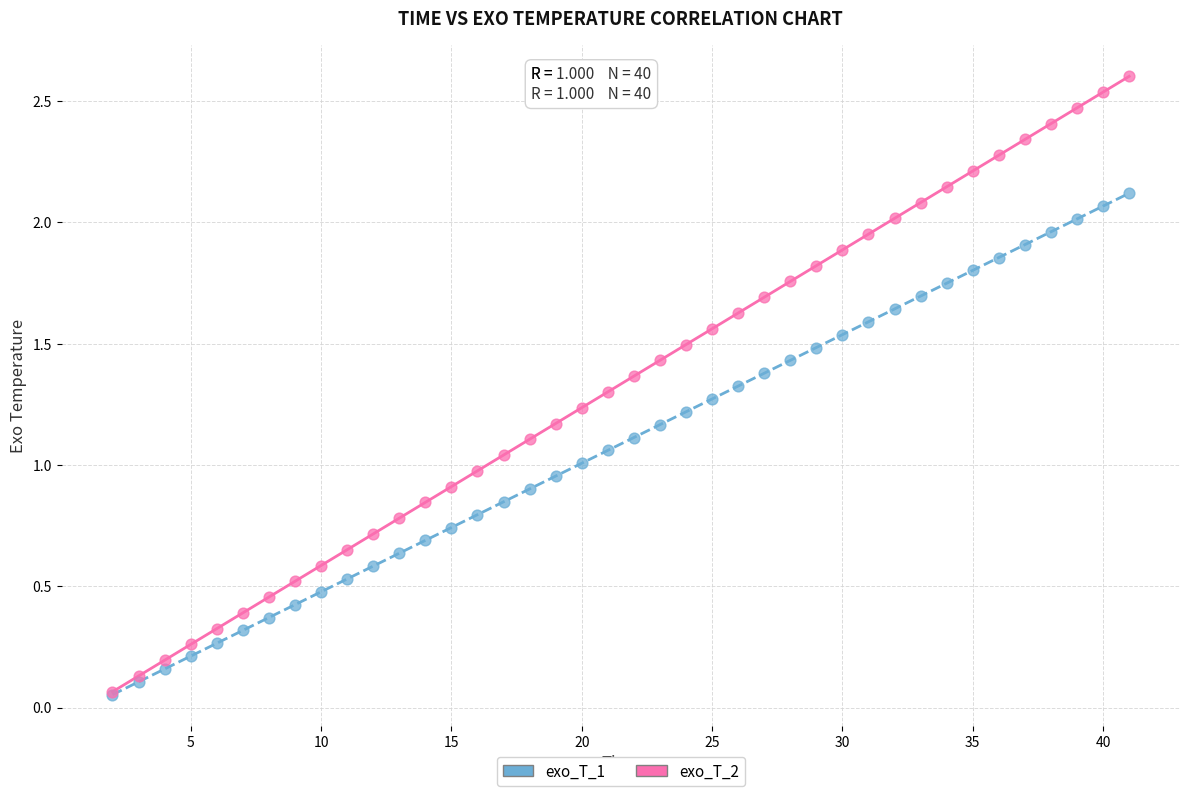

Which series contains the highest Y value?

exo_T_2